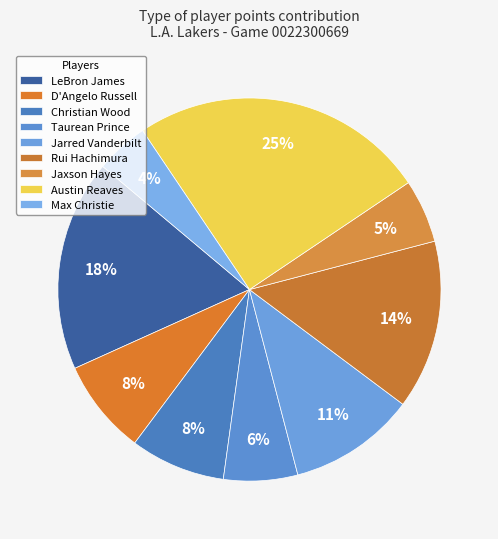

How many segments does this pie chart have?

9